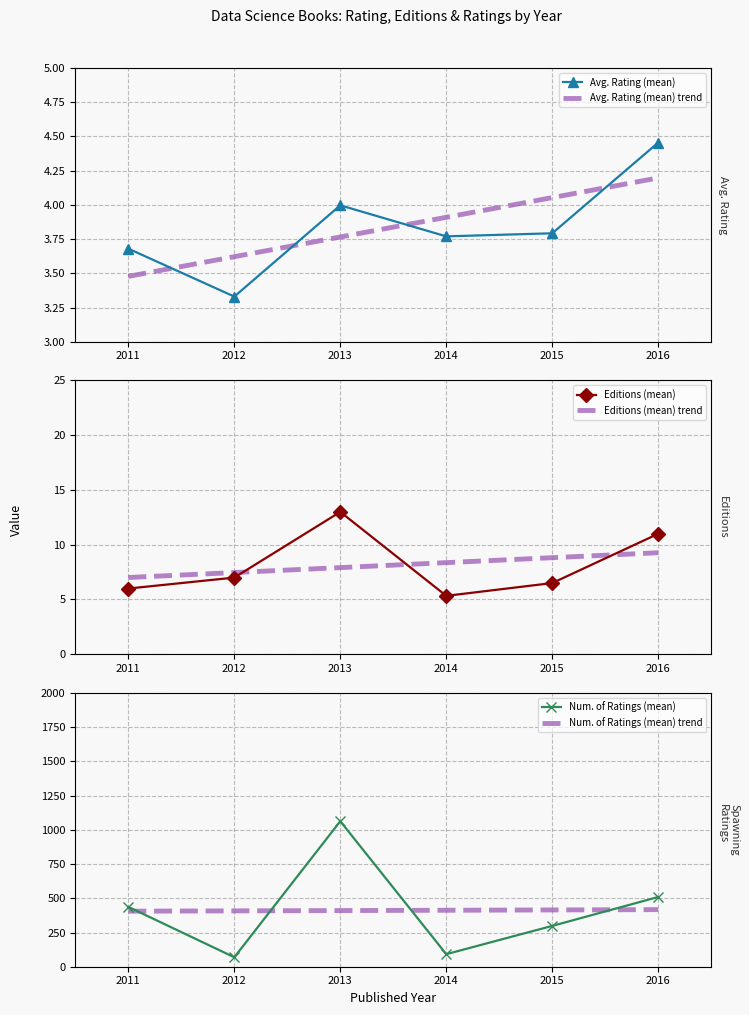

True or false: Num. of Ratings has a value of 74.5 at 14.

False